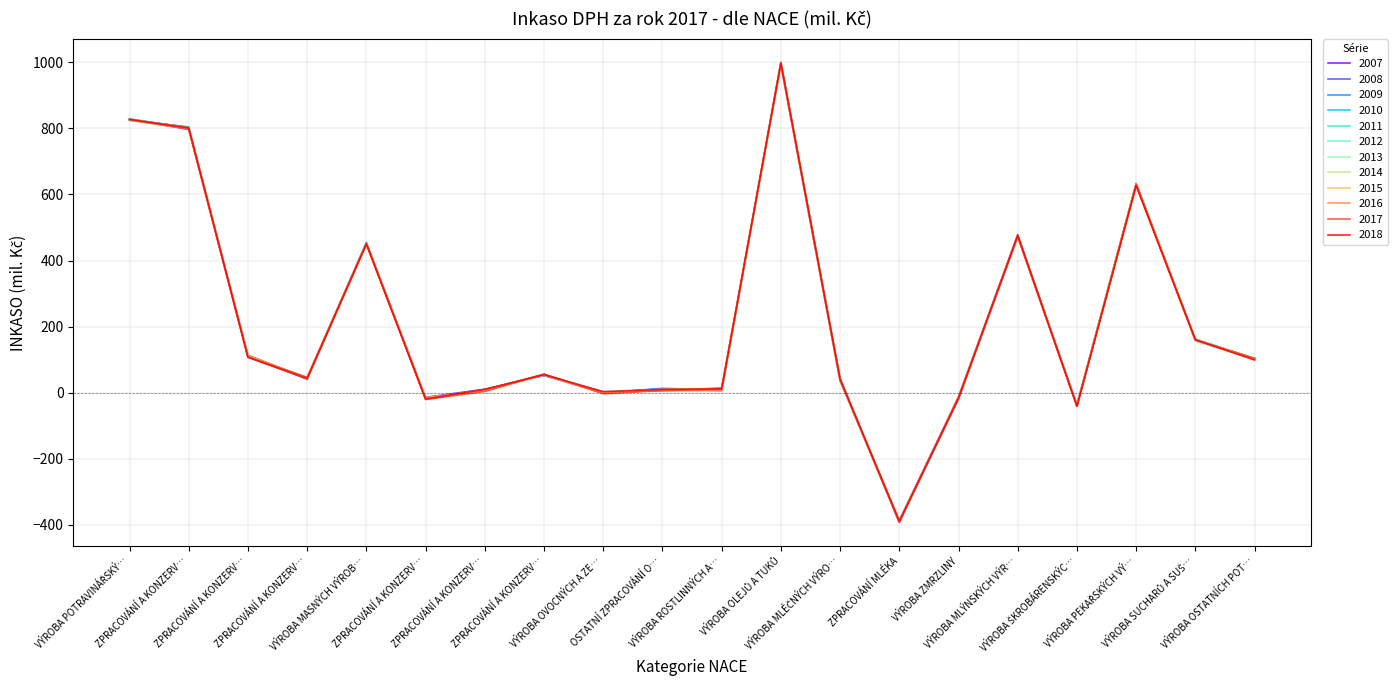

What are all the series names shown in the legend?

2007, 2008, 2009, 2010, 2011, 2012, 2013, 2014, 2015, 2016, 2017, 2018